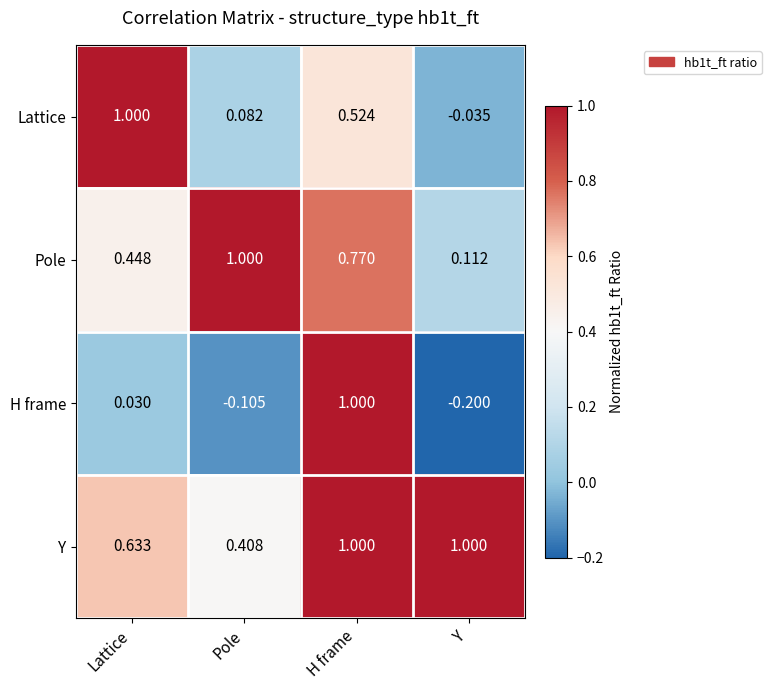

At which label does Lattice reach its peak?

Lattice